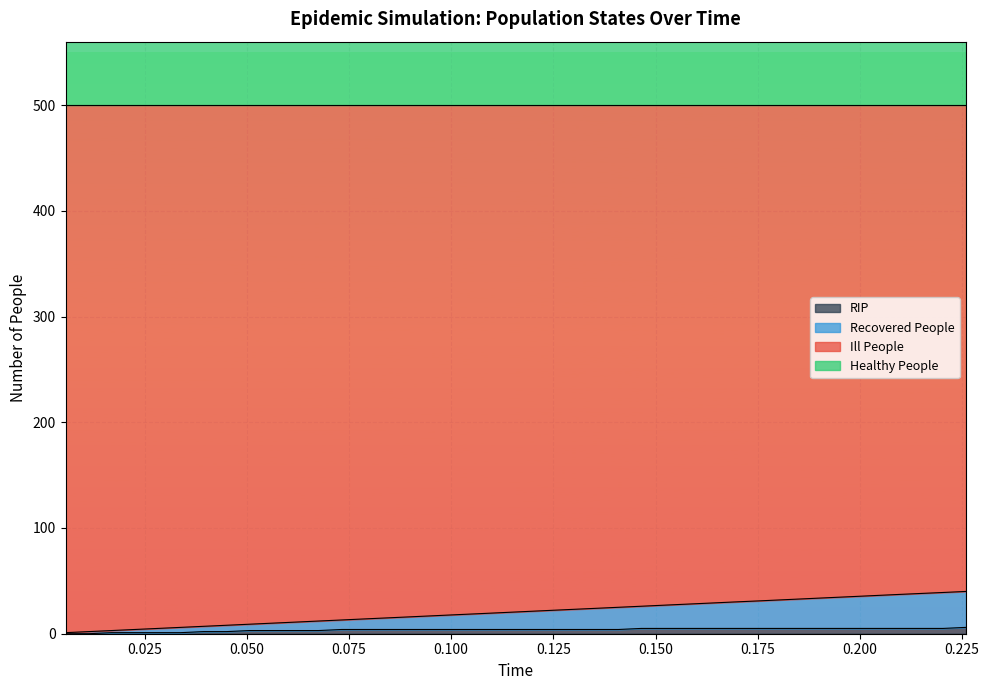

True or false: RIP and Ill People cross at least once.

False